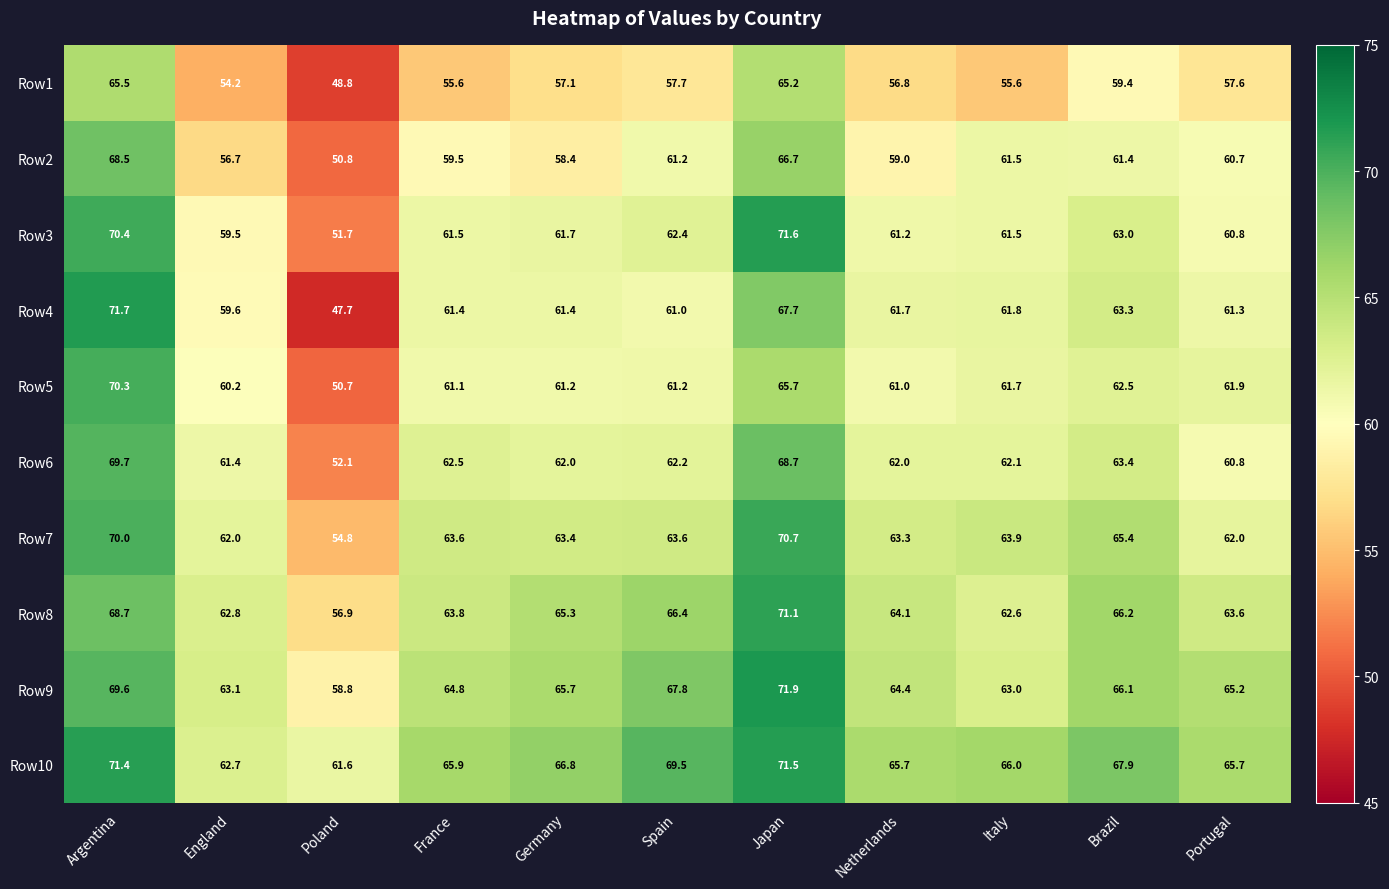

Is it true that Row2 equals 35.1 at France?

False